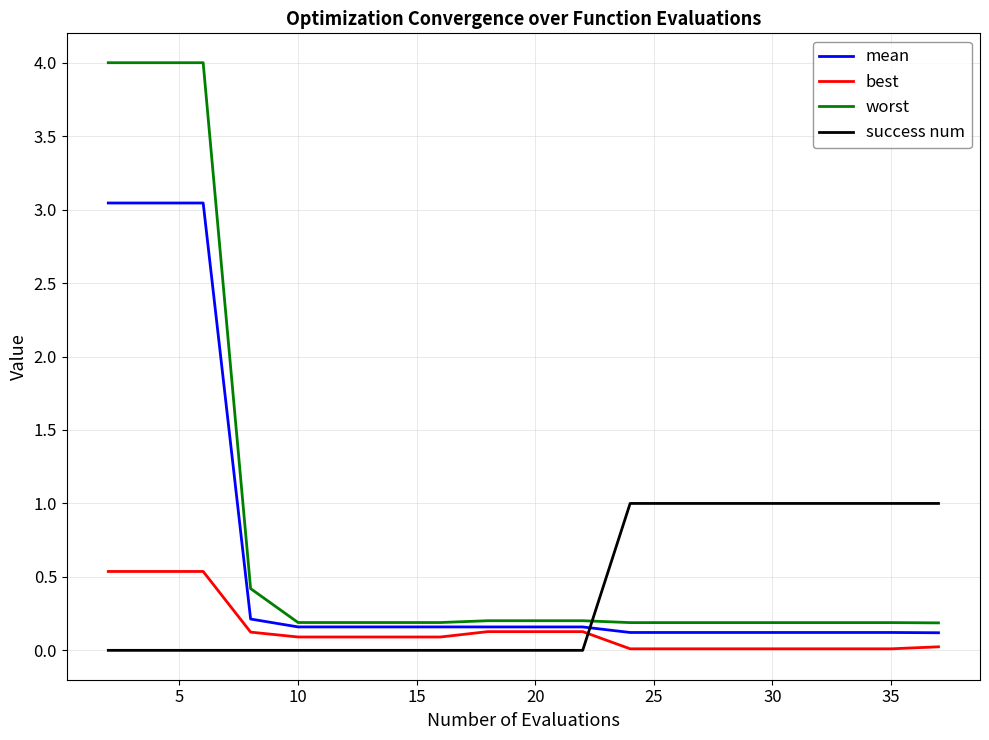

Which series has the largest total across all categories?

worst